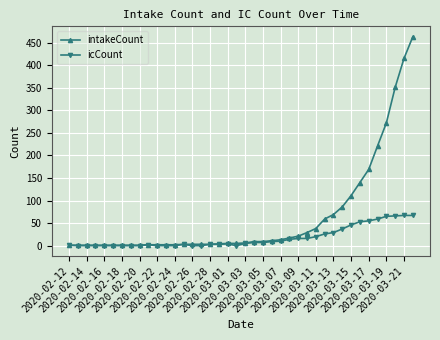

What are all the series names shown in the legend?

intakeCount, icCount